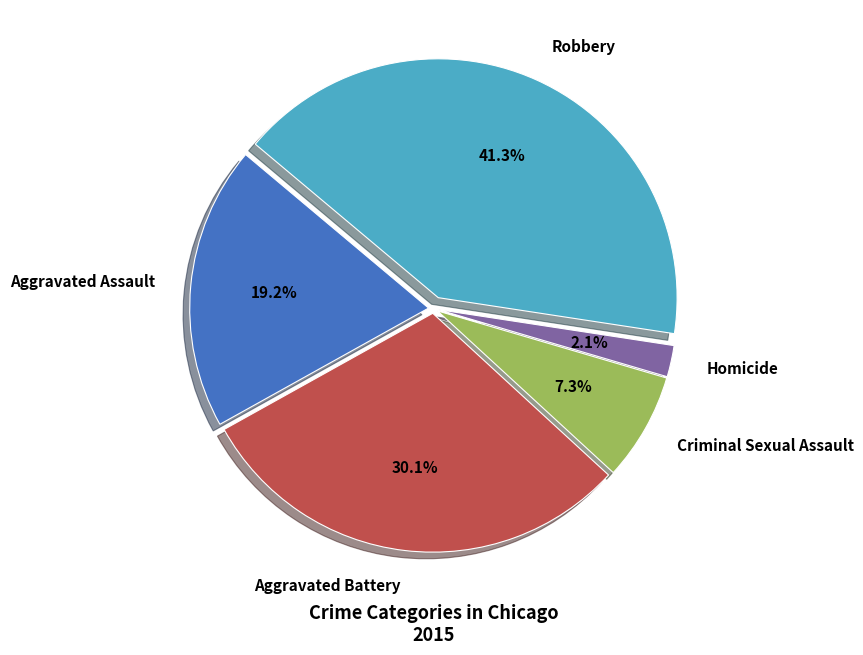

Is there a majority slice in this chart?

No